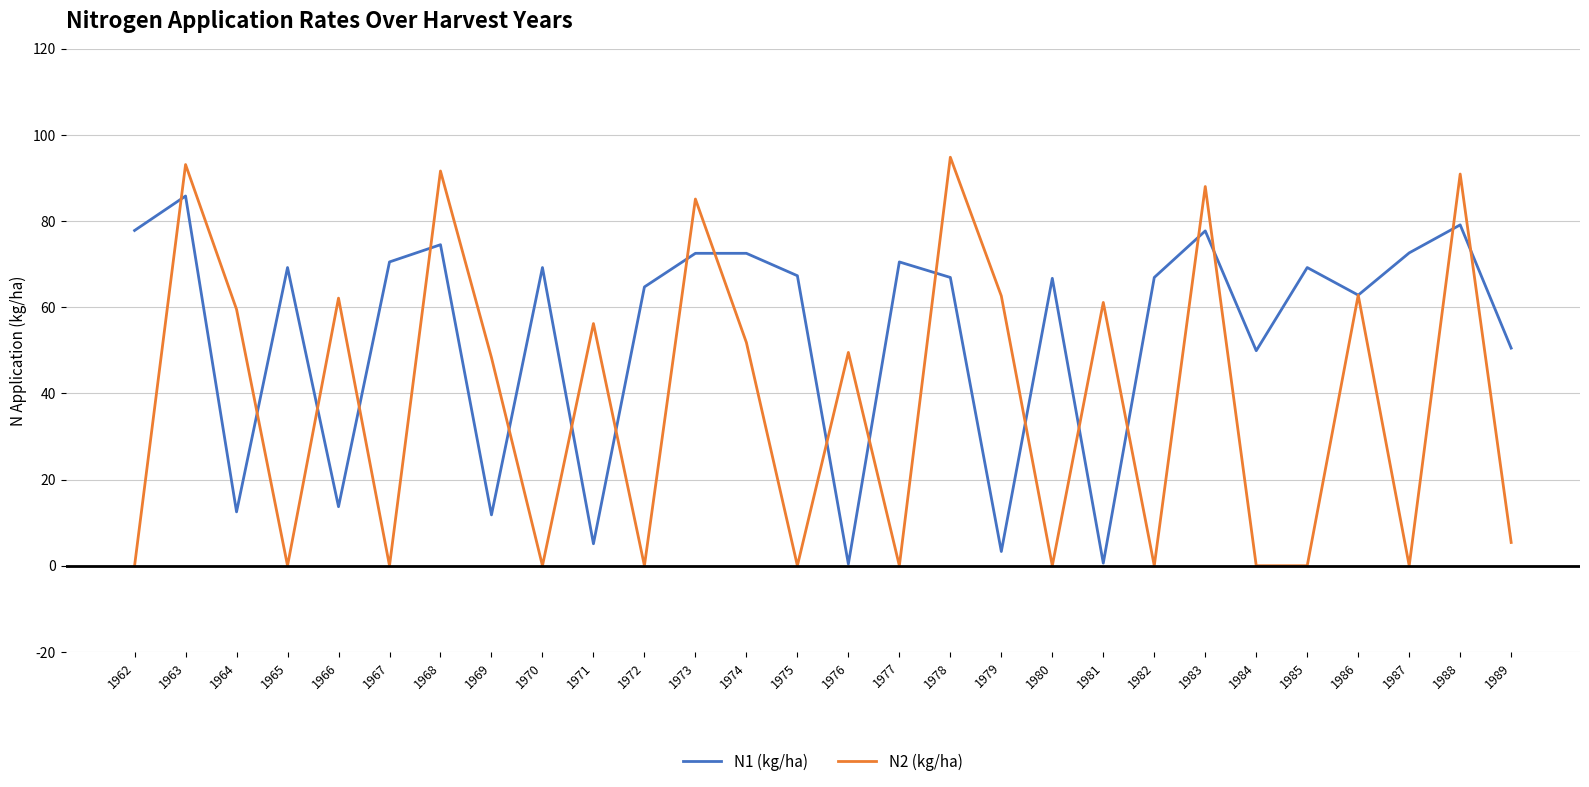

Which series changed the most between 1966 and 1973?

N1 (kg/ha)